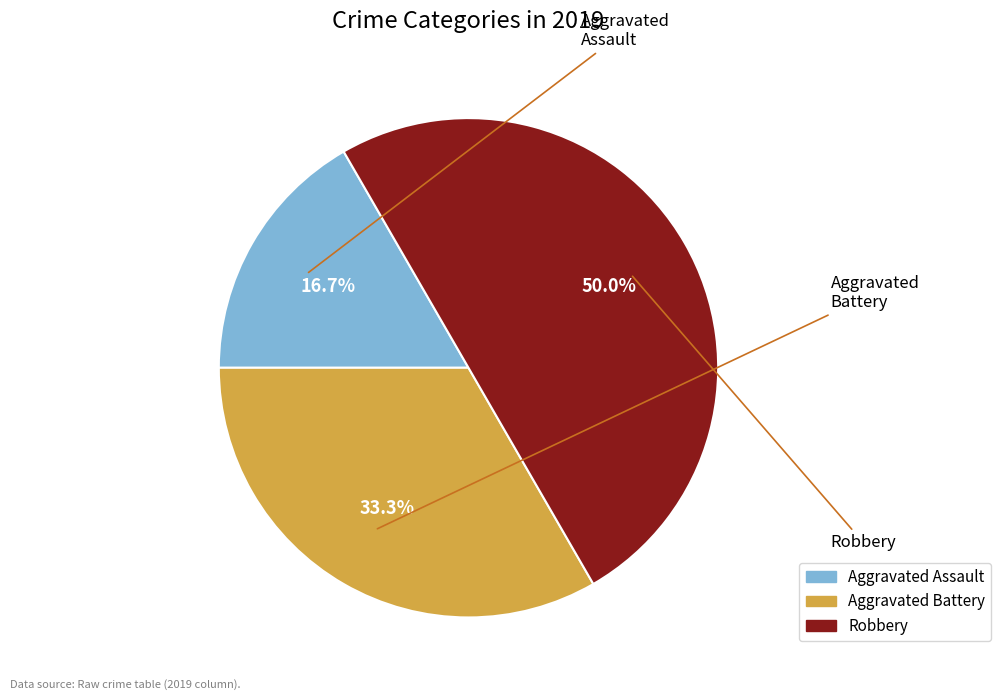

Count the number of slices in the pie.

3